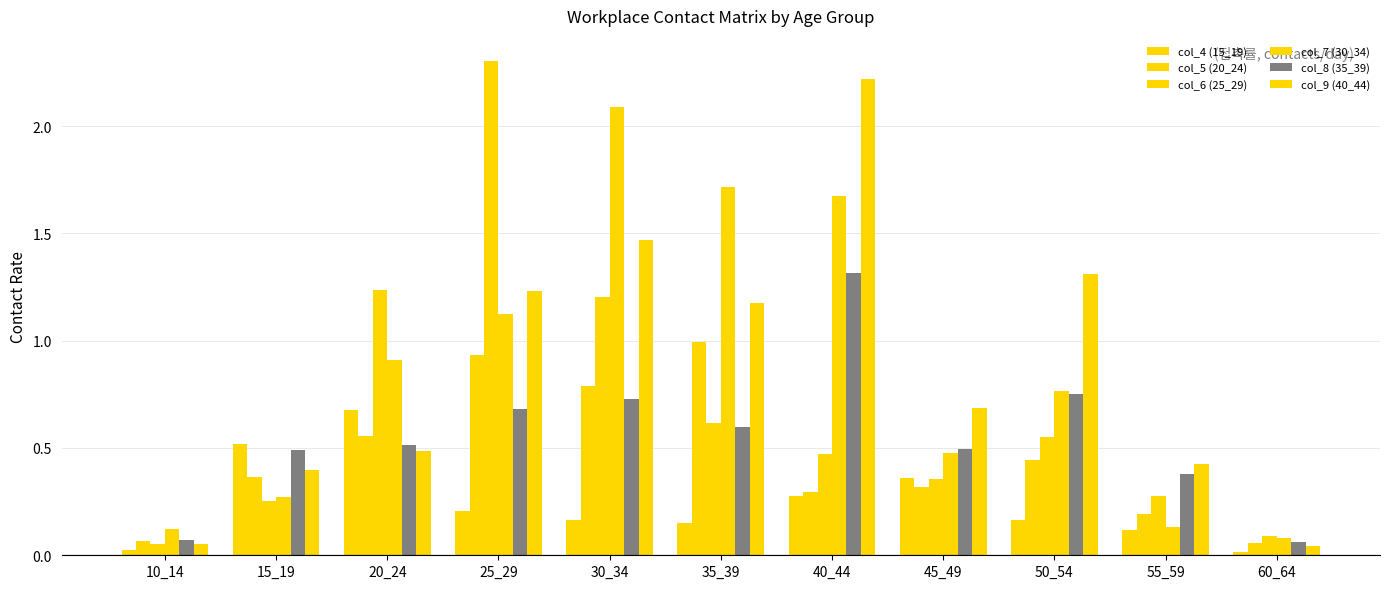

Rank the series by their maximum value, from highest to lowest.

col_6 (25_29), col_9 (40_44), col_7 (30_34), col_8 (35_39), col_5 (20_24), col_4 (15_19)